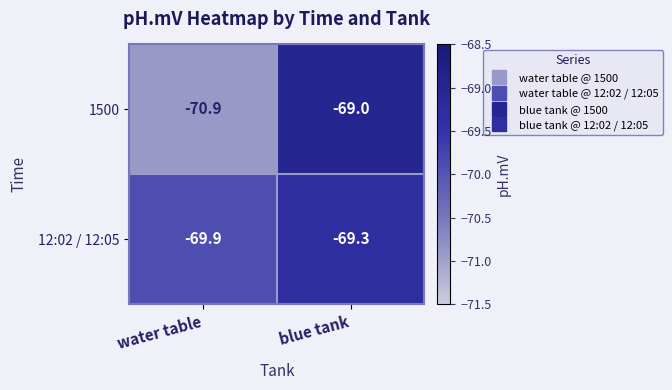

Is it true that 1500 equals -69.0 at blue tank?

True